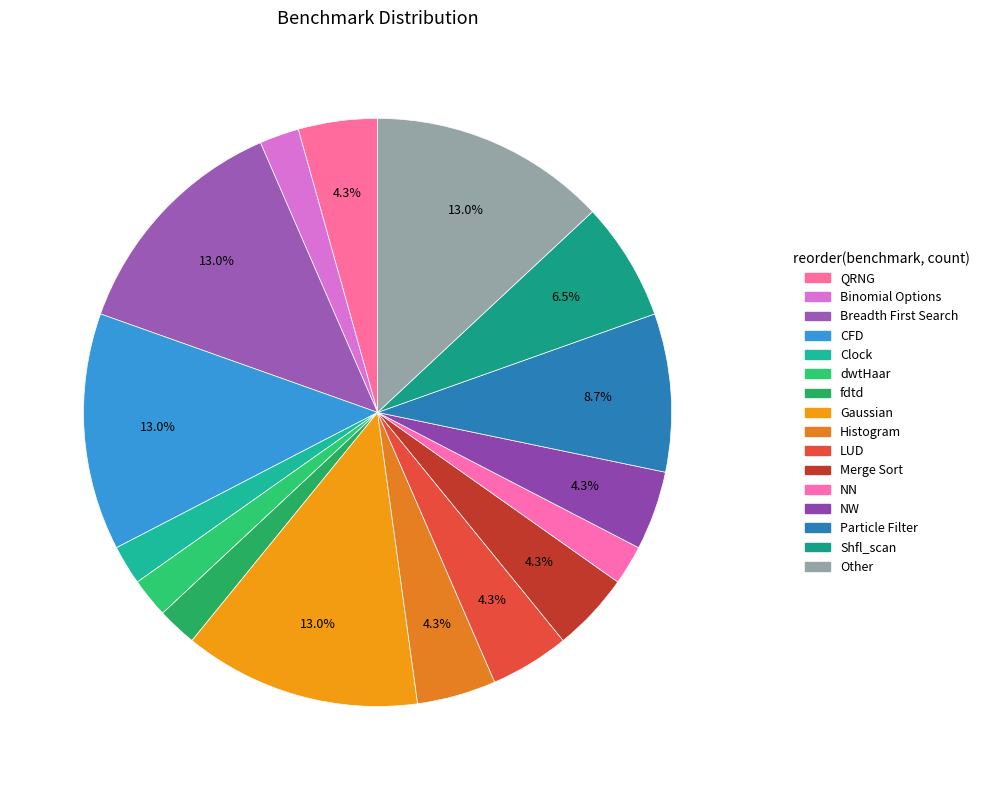

Rank the categories by value from highest to lowest.

Breadth First Search, CFD, Gaussian, Other, Particle Filter, Shfl_scan, QRNG, Histogram, LUD, Merge Sort, NW, Binomial Options, Clock, dwtHaar, fdtd, NN